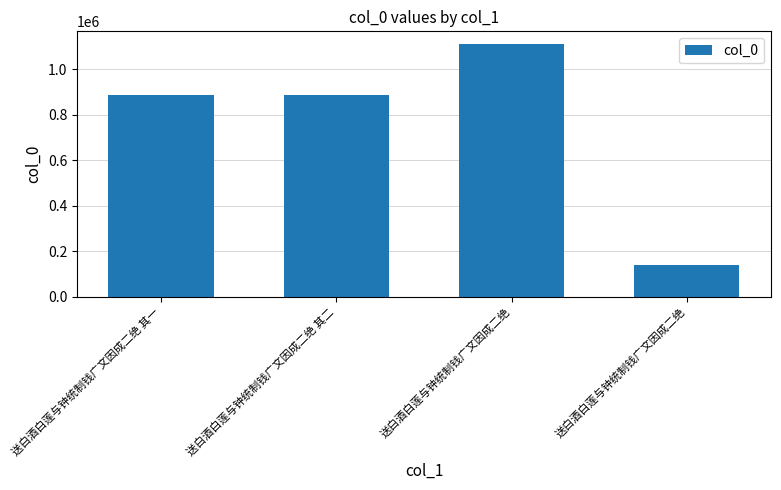

Rank the categories by value from highest to lowest.

送白酒白莲与钟统制钱广文因成二绝, 送白酒白莲与钟统制钱广文因成二绝 其二, 送白酒白莲与钟统制钱广文因成二绝 其一, 送白酒白莲与钟统制钱广文因成二绝